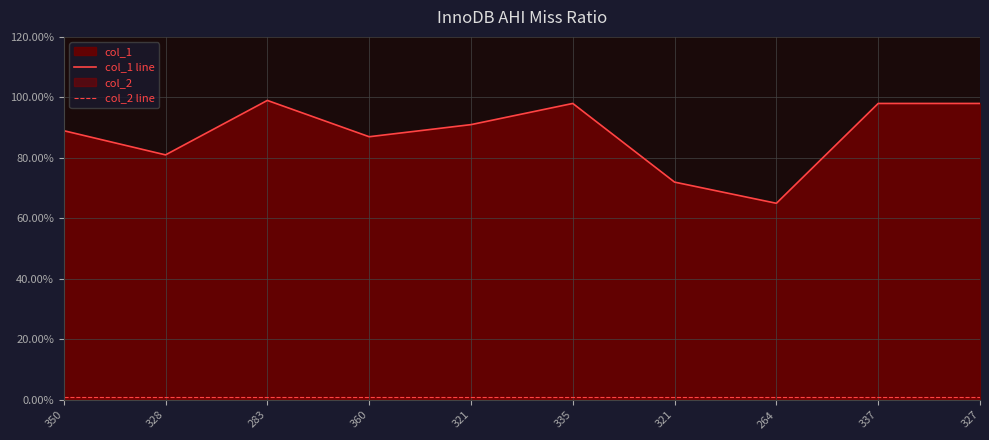

Reading left to right, extract all data points from this chart.

col_1 line: 350=89	328=81	283=99	360=87	321=91	335=98	321=72	264=65	337=98	327=98
col_2 line: 350=1	328=1	283=1	360=1	321=1	335=1	321=1	264=1	337=1	327=1